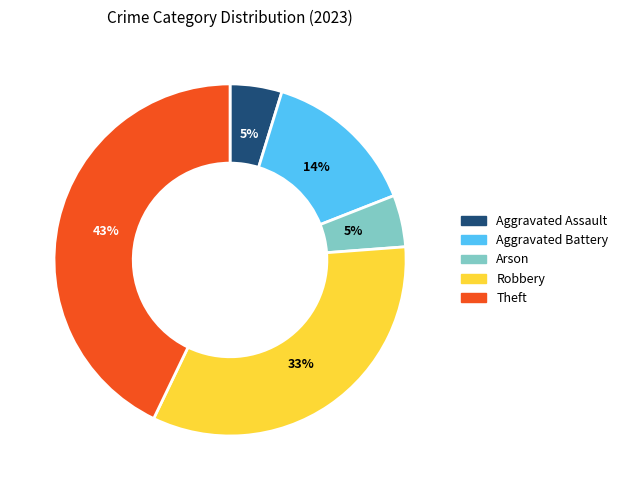

Is there a majority slice in this chart?

No